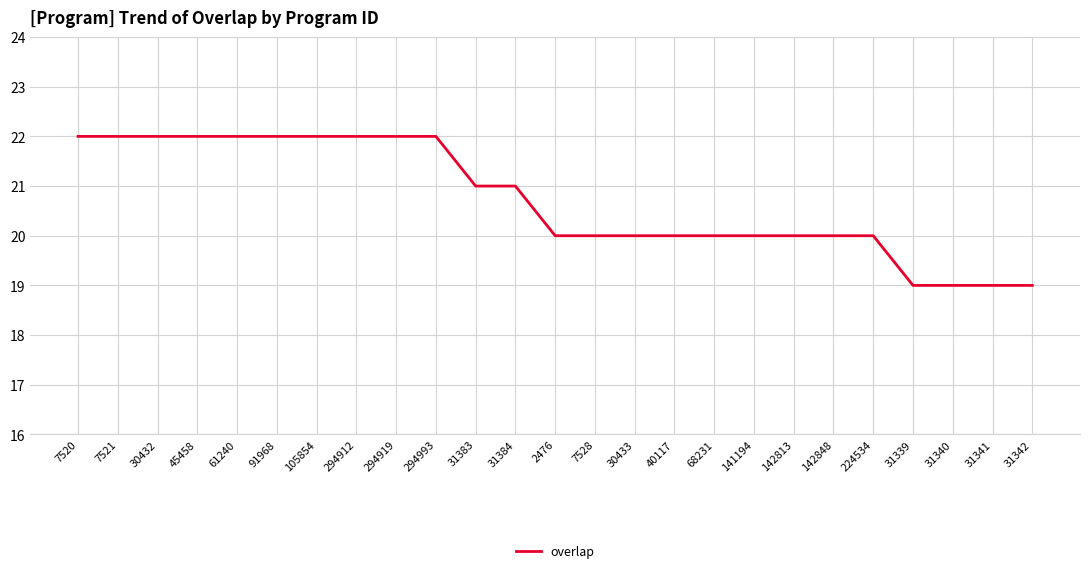

The value at 30432 is 22. True or false?

True